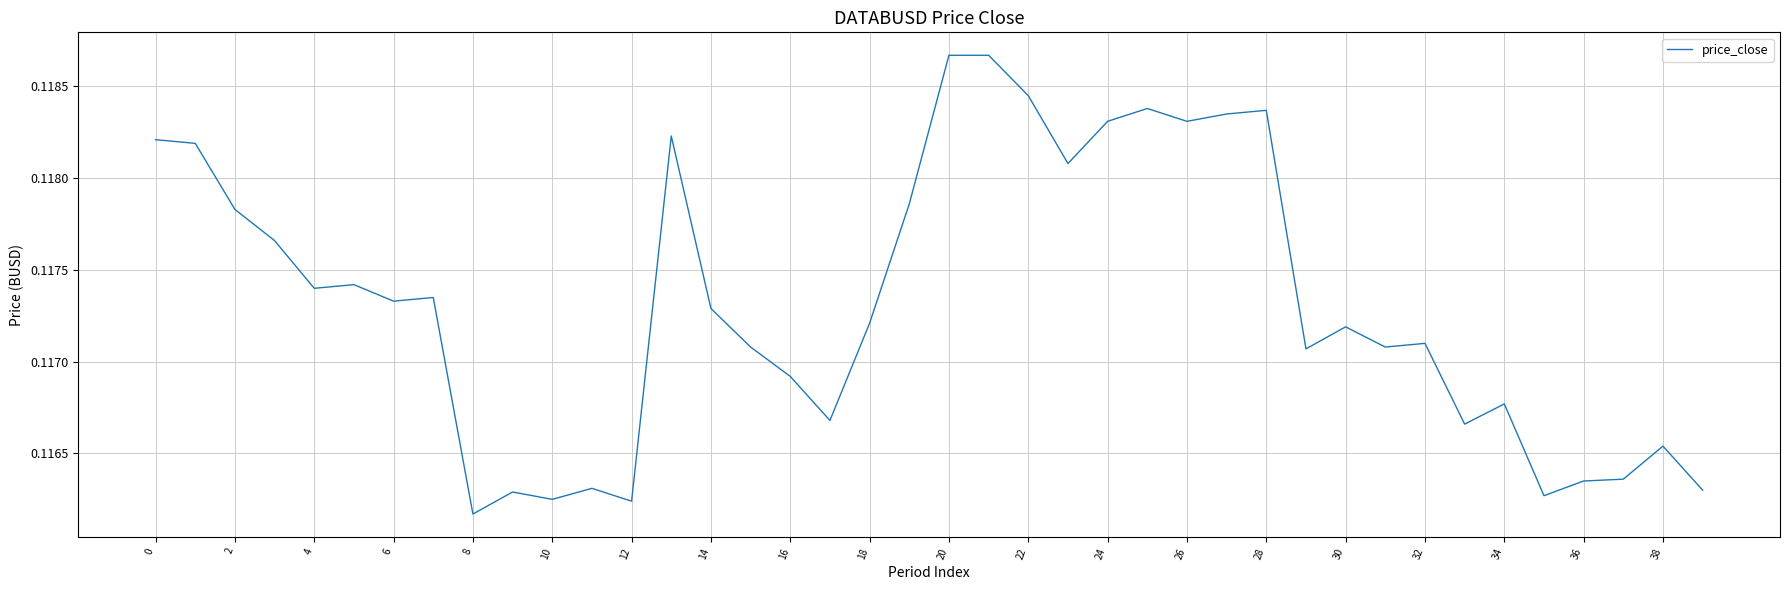

How many lines are shown in the chart?

1